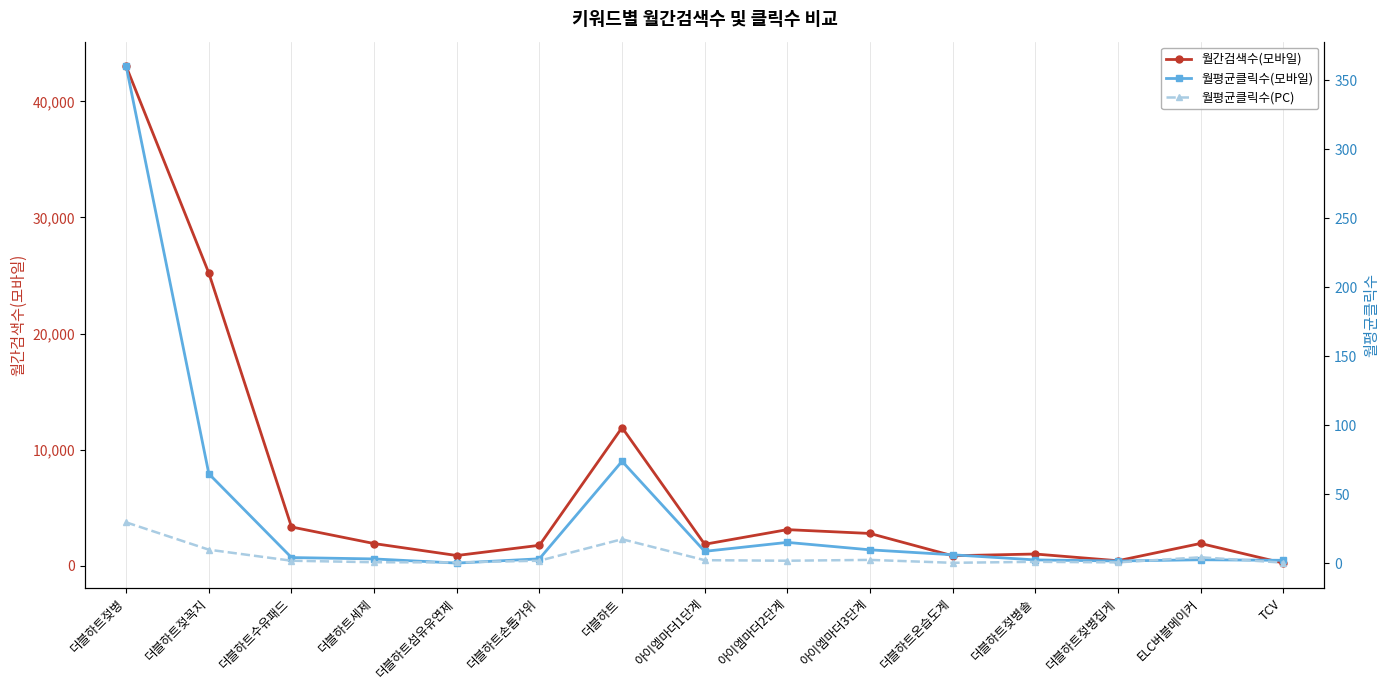

Reading left to right, list all the values displayed in this chart.

월간검색수(모바일): 43000.0	25200.0	3340.0	1910.0	880.0	1760.0	11900.0	1850.0	3110.0	2780.0	860.0	1010.0	430.0	1920.0	230.0
월평균클릭수(모바일): 360.0	64.7	4.0	3.0	0.0	3.1	73.8	8.5	15.0	9.6	6.0	2.3	1.5	2.4	2.0
월평균클릭수(PC): 29.5	9.7	1.7	0.6	0.5	1.7	17.3	2.1	1.7	2.3	0.2	0.9	0.5	4.2	0.3